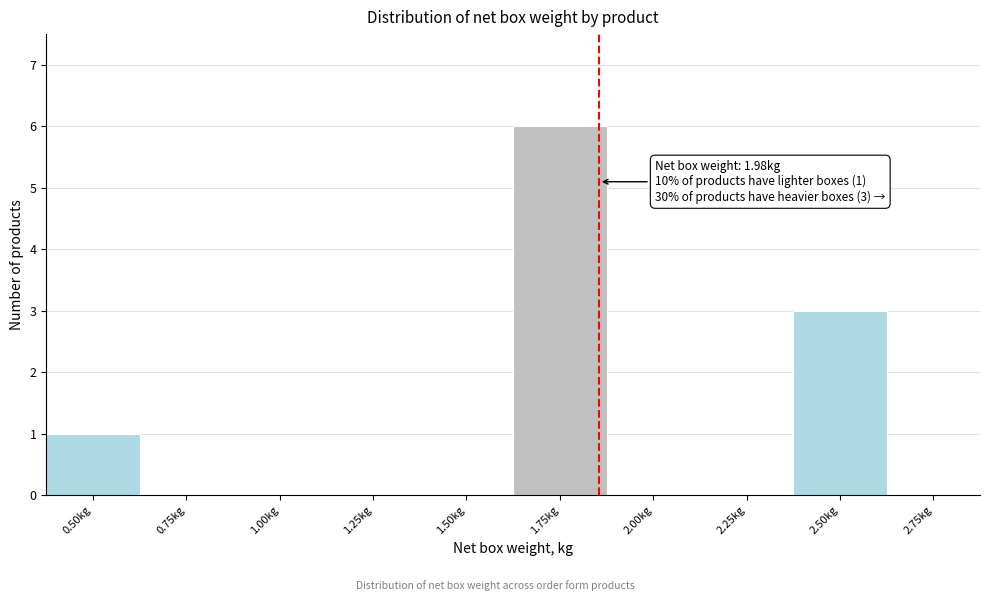

Reading left to right, extract all data points from this chart.

0.50kg=1	0.75kg=0	1.00kg=0	1.25kg=0	1.50kg=0	1.75kg=6	2.00kg=0	2.25kg=0	2.50kg=3	2.75kg=0